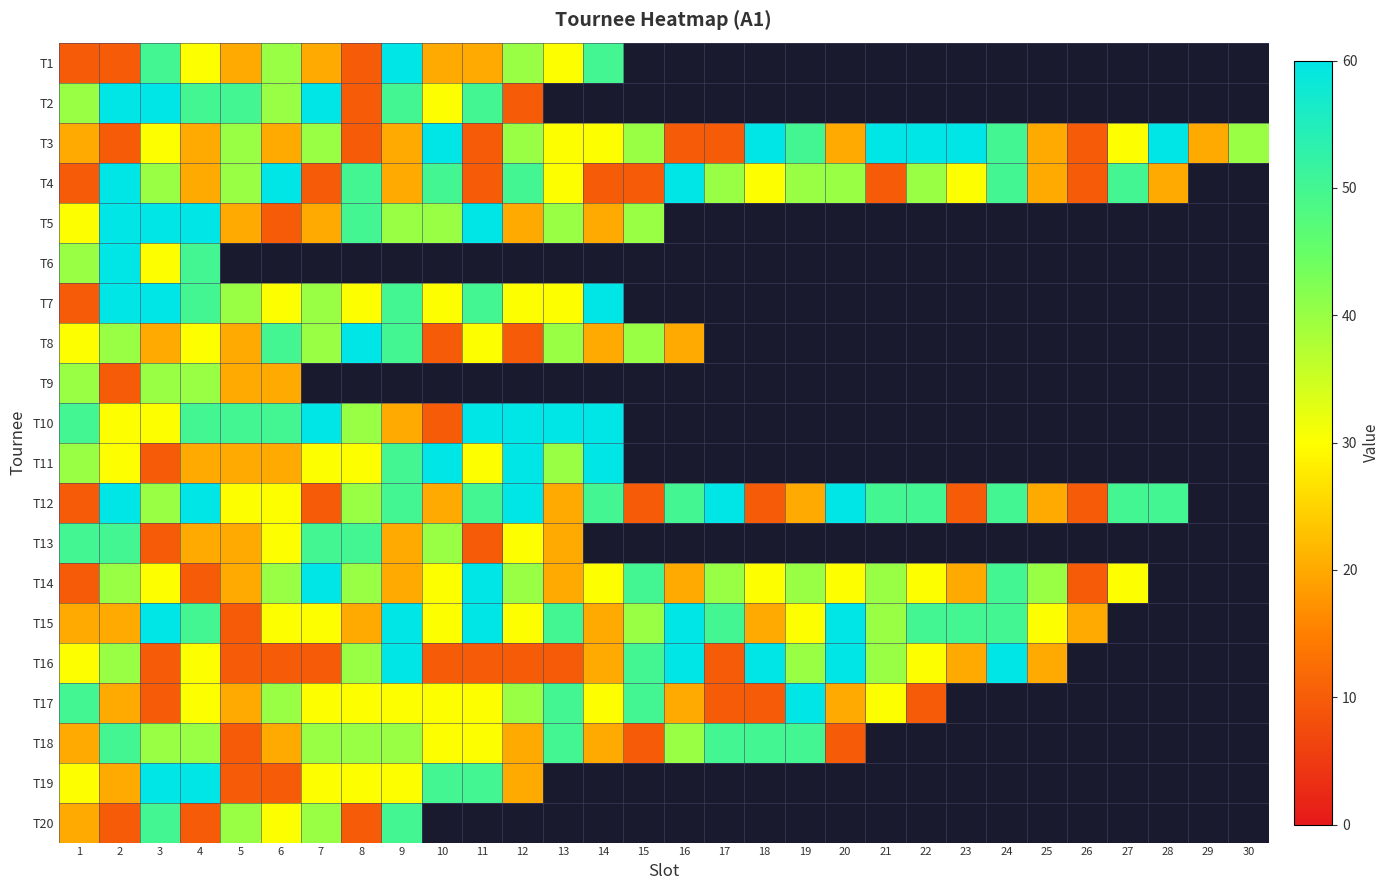

Which category has the lowest value in the T3 series?

2